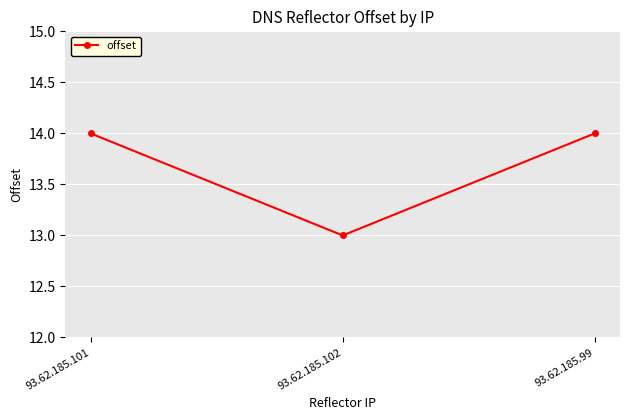

Where is the data nearest to the value 13?

93.62.185.102